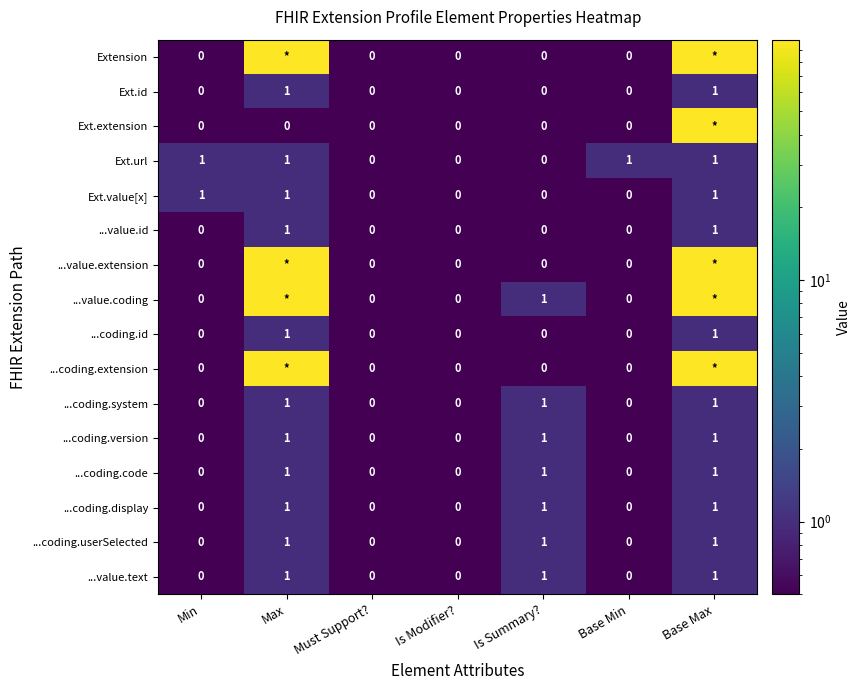

Count the number of data series in this chart.

16